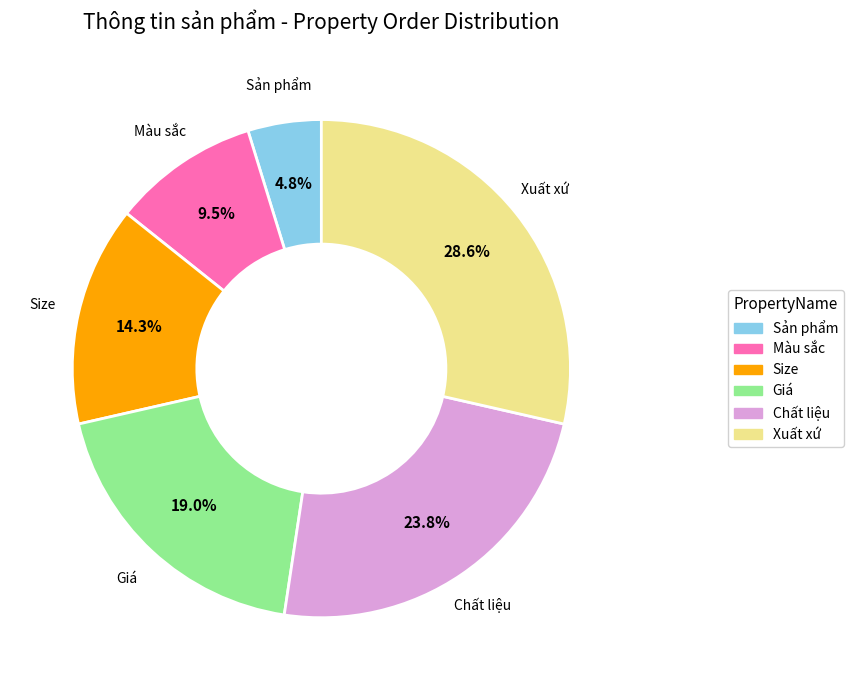

What percentage is the Size slice, to the nearest percent?

14%